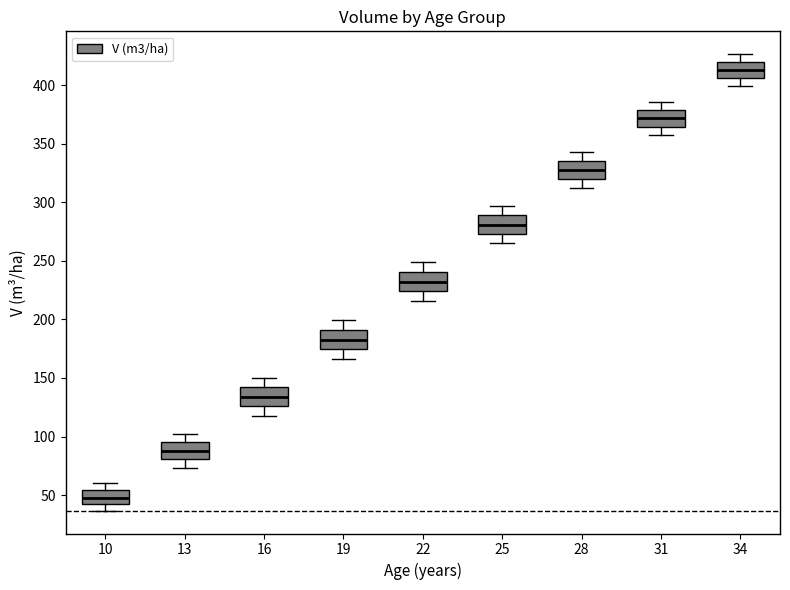

Reading left to right, read every box against the y-axis: the position of its median line, the range the box covers, and the ends of its whiskers. The values are not printed on the chart, so give them approximately, as read against the axis.

10: median 50, box 40 to 55, whiskers 35 to 60
13: median 90, box 80 to 95, whiskers 75 to 105
16: median 135, box 125 to 140, whiskers 120 to 150
19: median 185, box 175 to 190, whiskers 165 to 200
22: median 230, box 225 to 240, whiskers 215 to 250
25: median 280, box 275 to 290, whiskers 265 to 295
28: median 330, box 320 to 335, whiskers 310 to 345
31: median 370, box 365 to 380, whiskers 355 to 385
34: median 415, box 405 to 420, whiskers 400 to 425